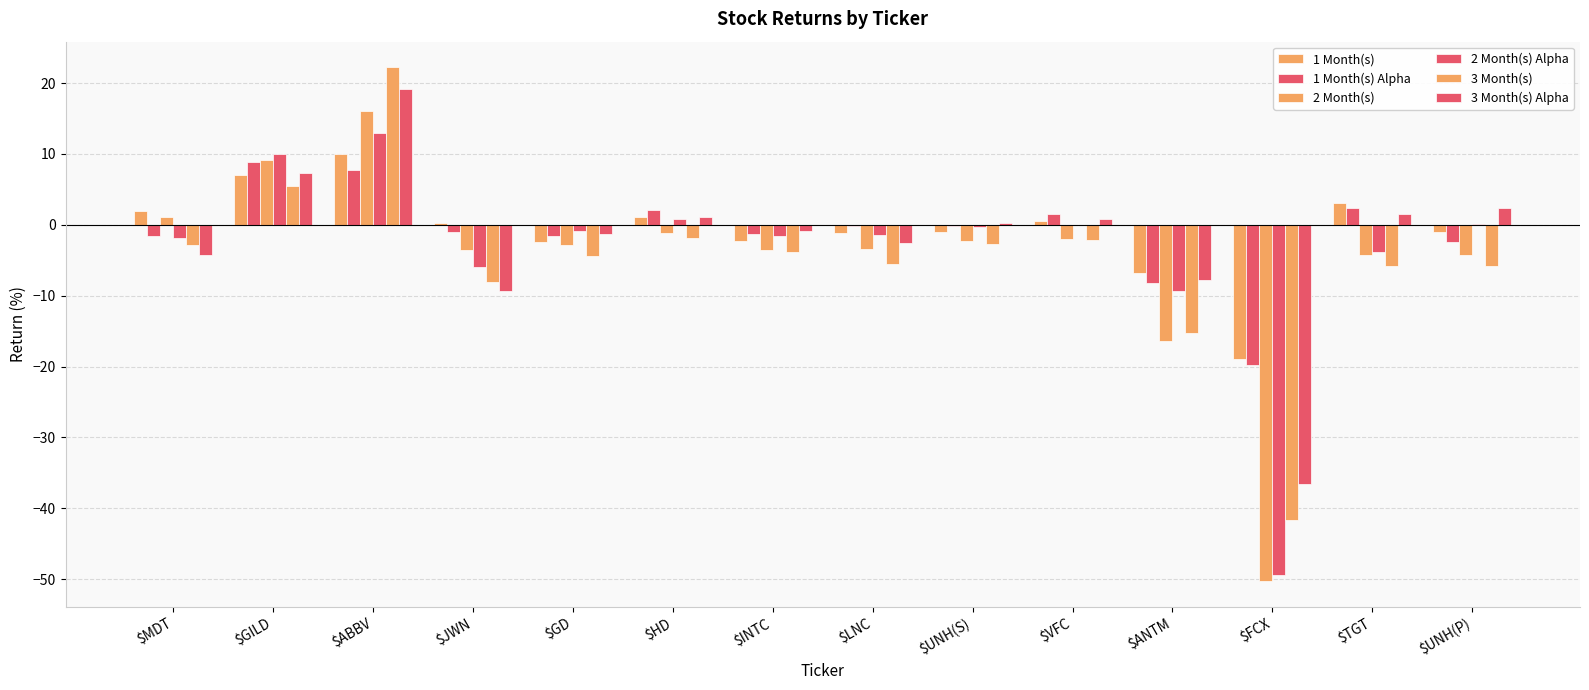

Which has a higher value, $HD or $INTC?

$HD